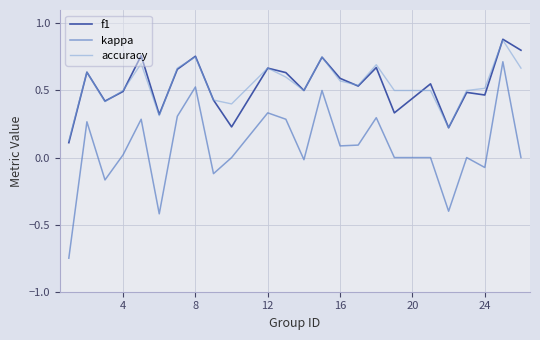

True or false: f1 and kappa cross at least once.

False